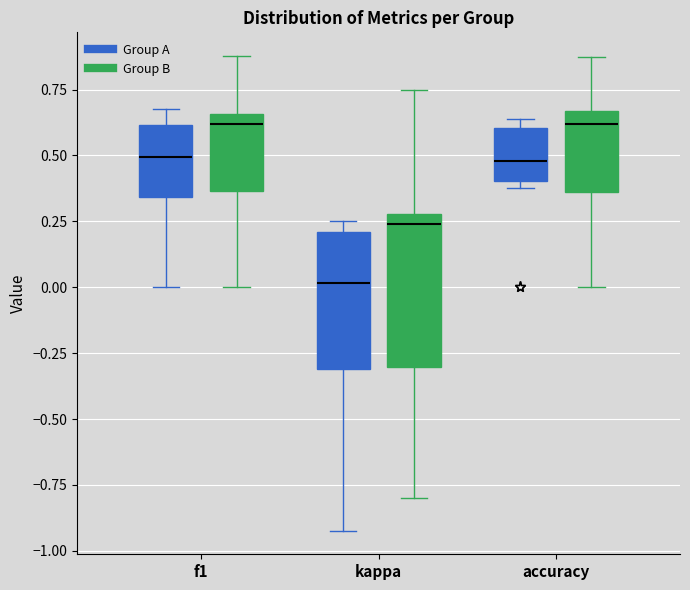

Which box is the tallest, from its lower edge to its upper edge?

kappa (Group B)